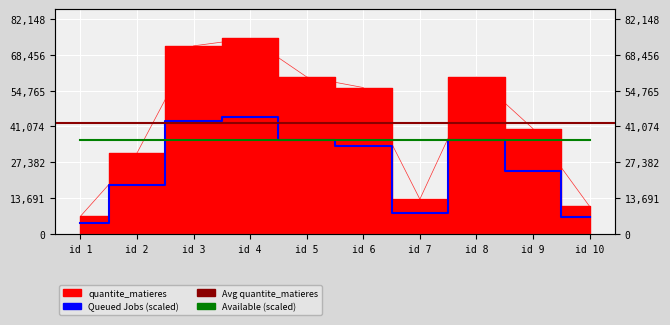

Which label corresponds to the smallest value in the chart?

id 1